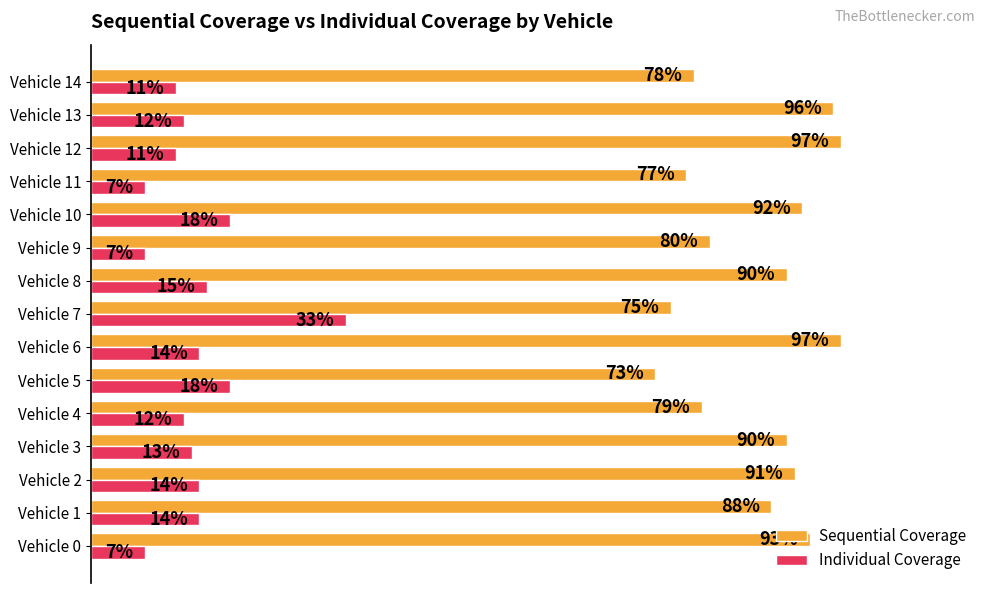

Is the value of Sequential Coverage at Vehicle 2 greater than the value of Individual Coverage at Vehicle 2?

Yes